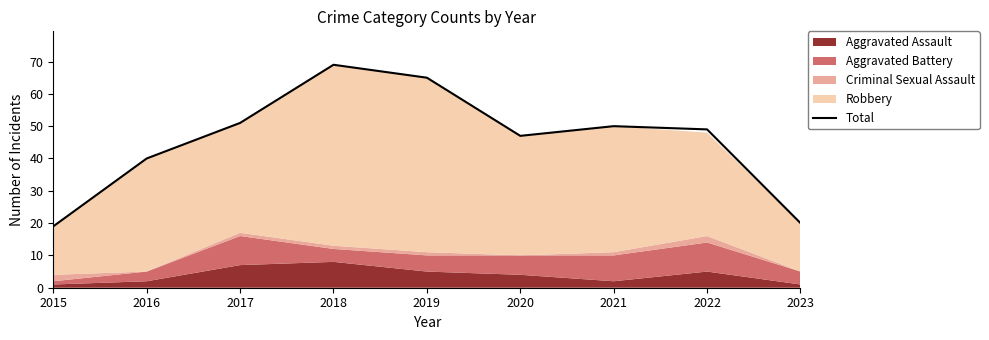

How many lines are shown in the chart?

1